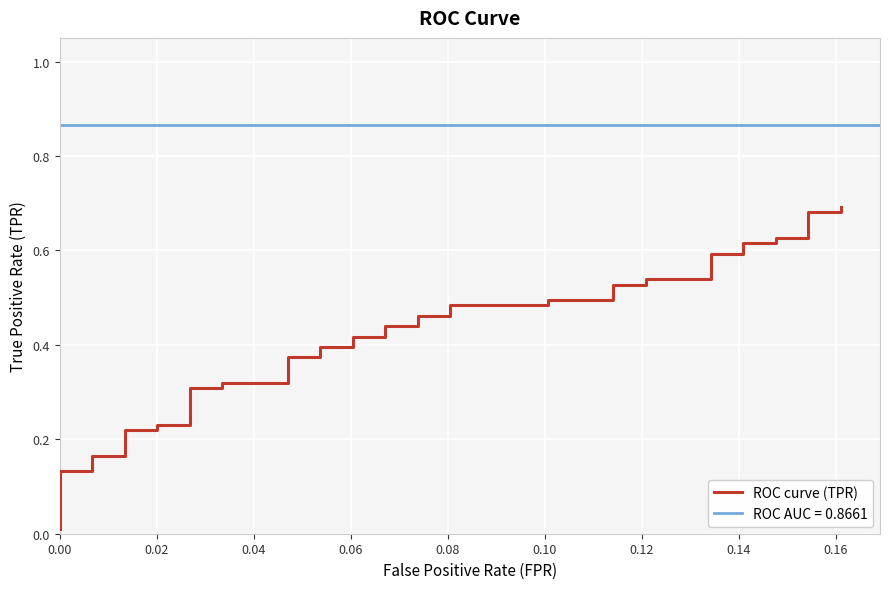

True or false: the data has more than 2 interior local peaks.

False